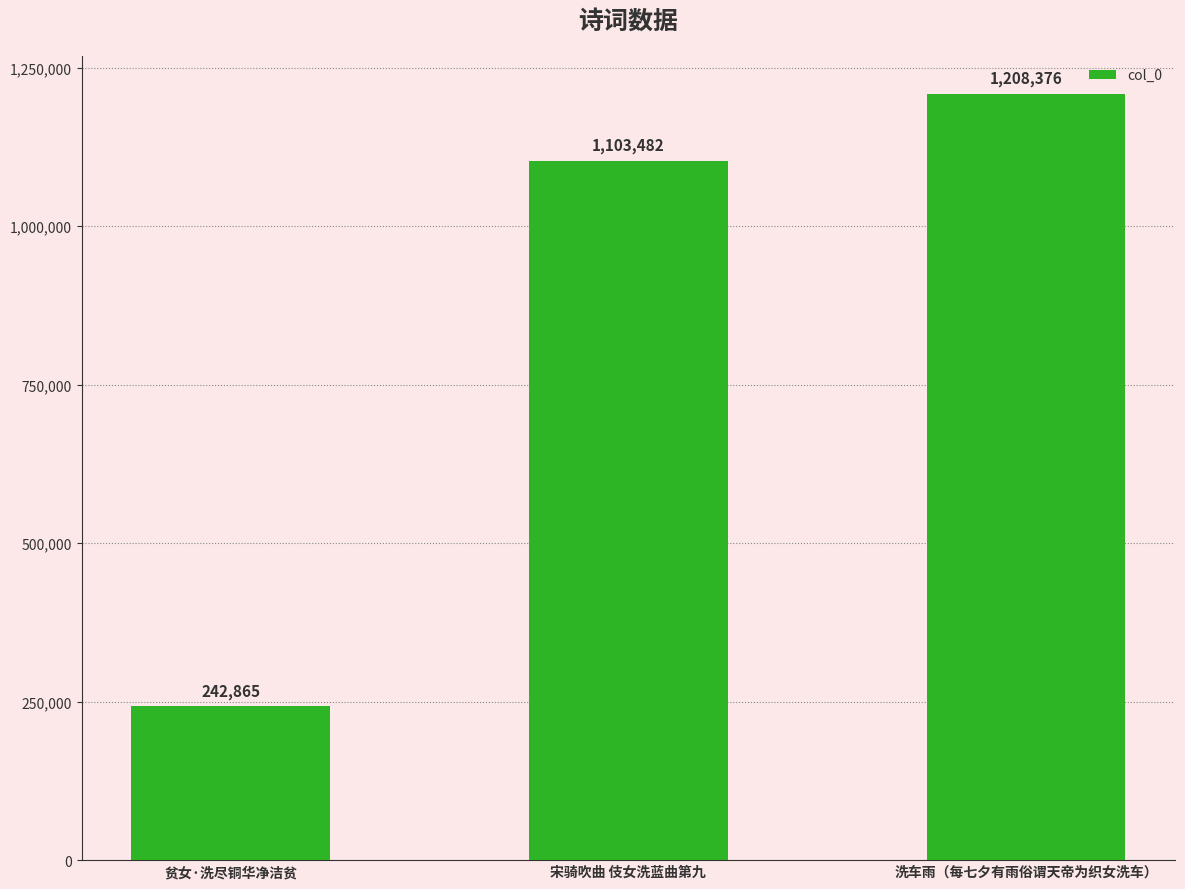

Reading left to right, list all the values displayed in this chart.

贫女·洗尽铜华净洁贫=242865	宋骑吹曲 伎女洗蓝曲第九=1103482	洗车雨（每七夕有雨俗谓天帝为织女洗车）=1208376